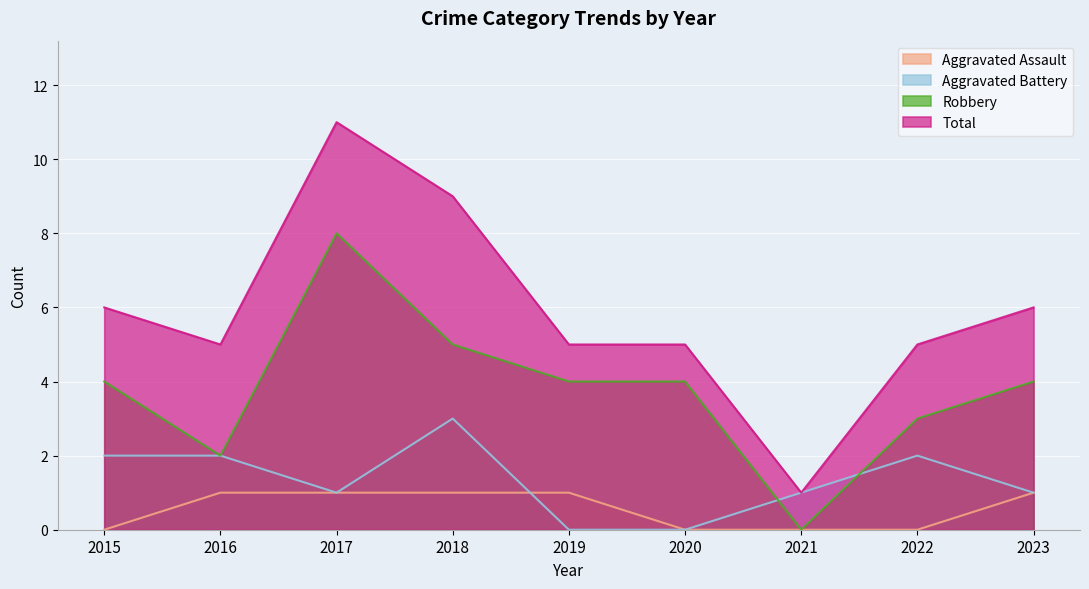

Which series has the largest total across all categories?

Total